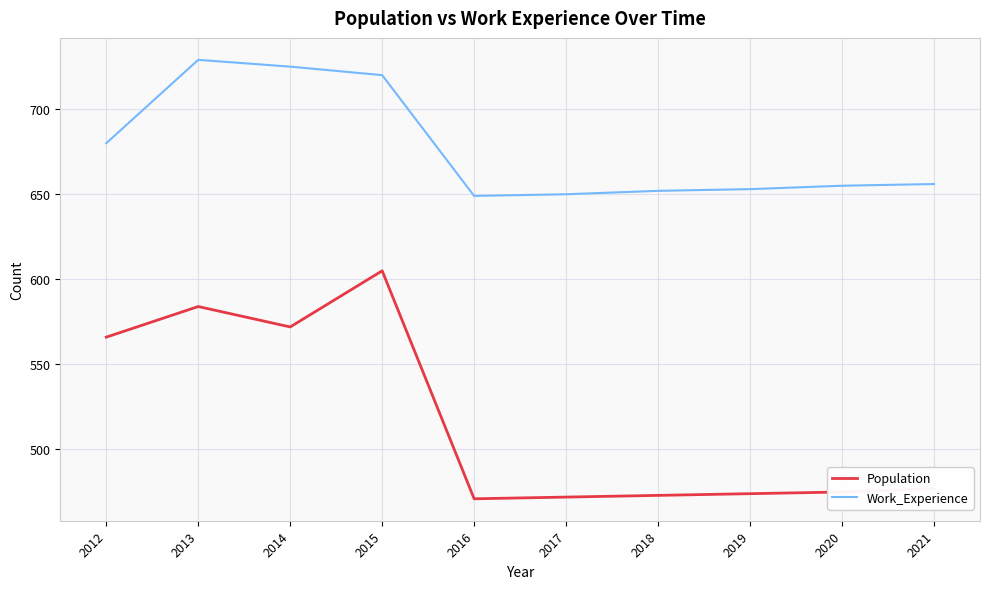

Which category has the highest value across all series?

2013